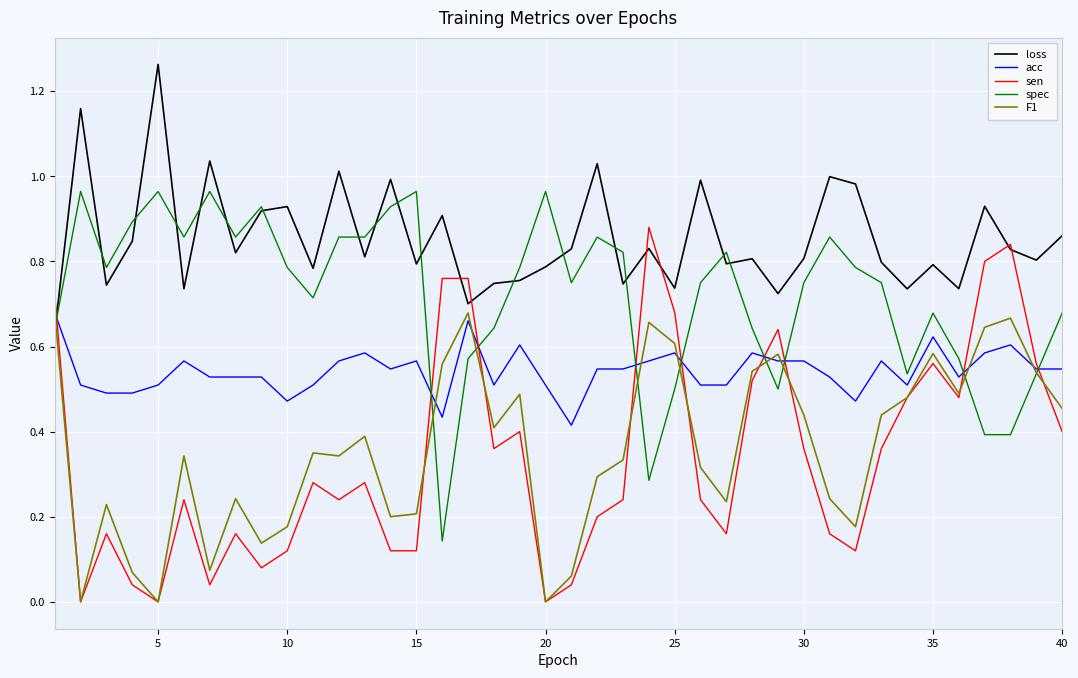

Which series has the widest spread of values?

sen